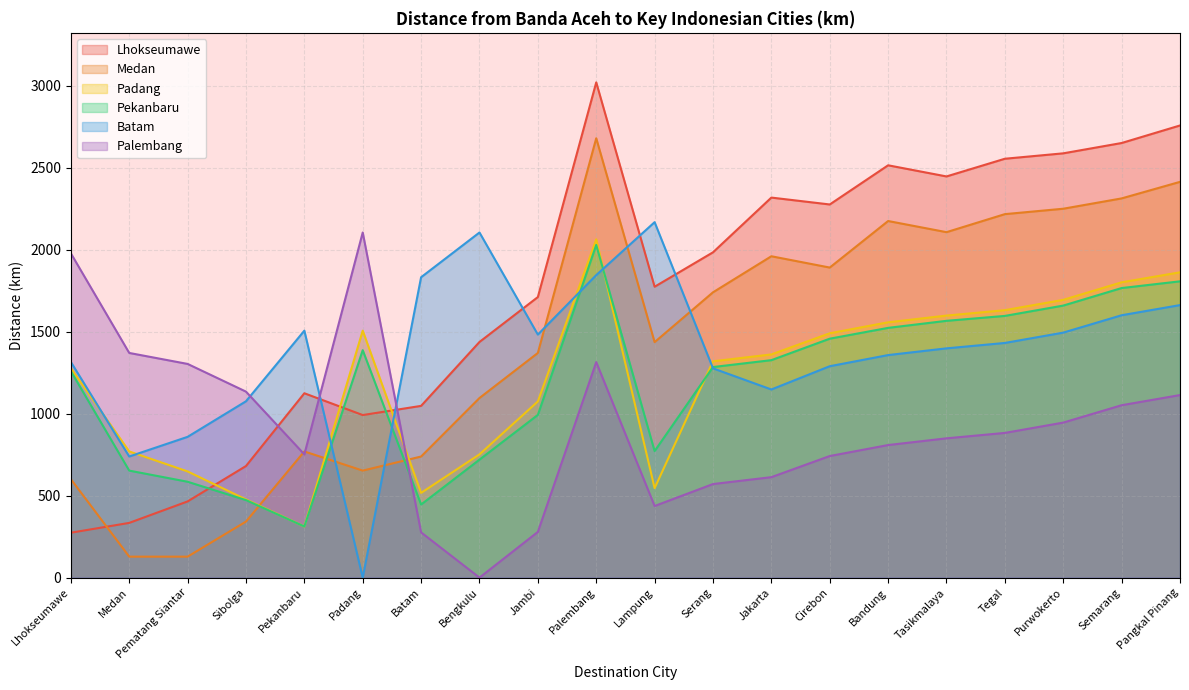

How many interior local peaks does the Batam series have?

3